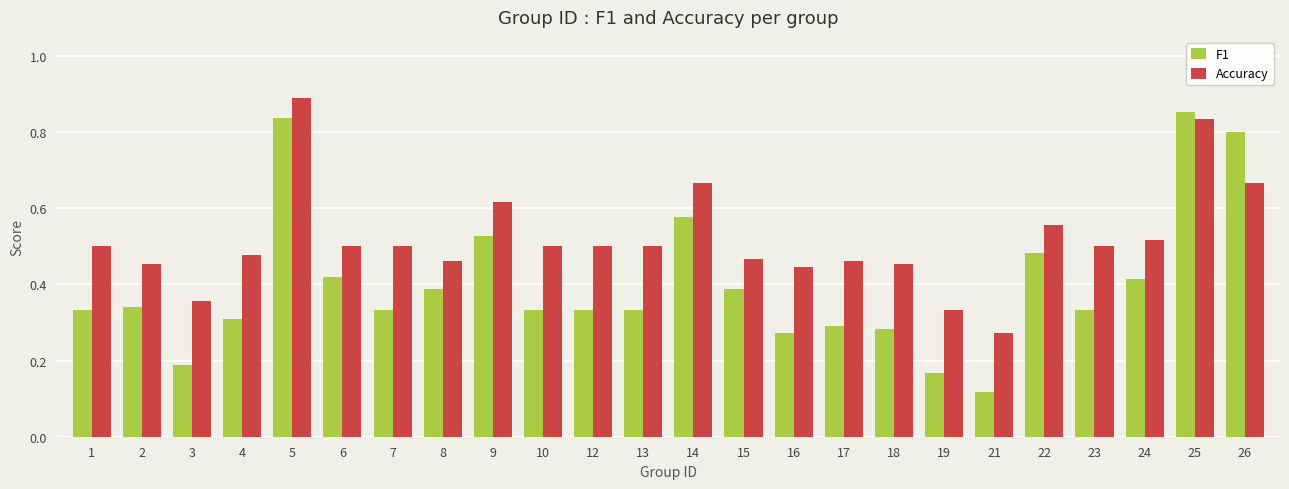

Is the value of Accuracy at 13 greater than the value of F1 at 5?

No